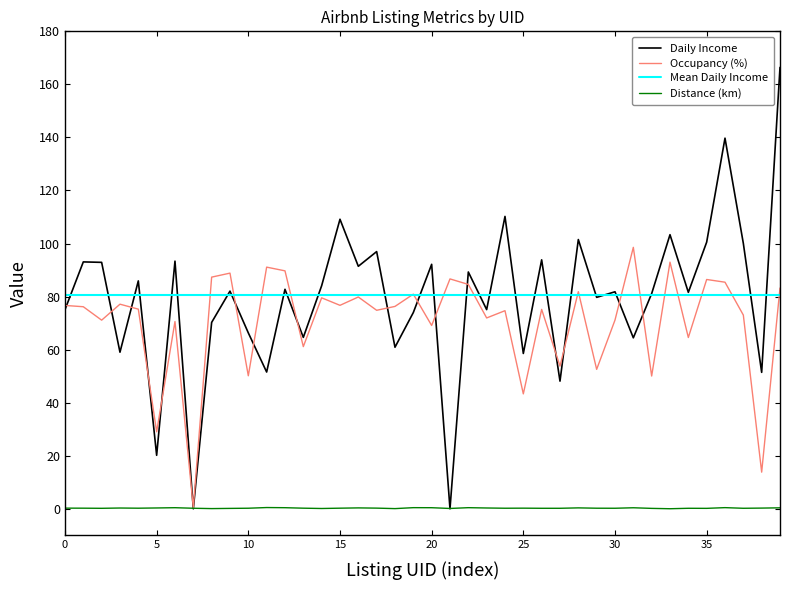

Which series has the largest range (max minus min)?

Daily Income